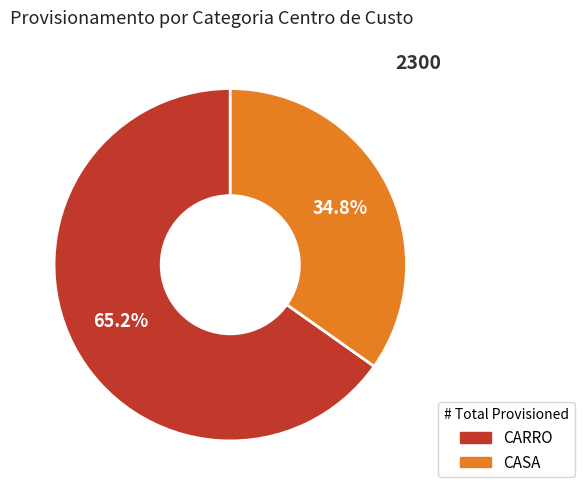

Is it true that CARRO is 65% of the pie?

True